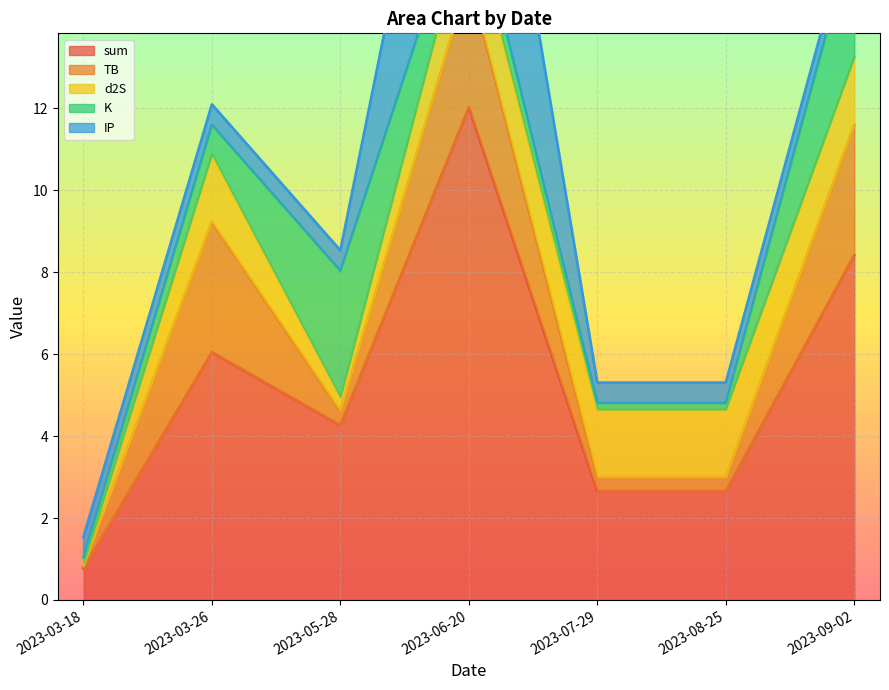

At 2023-07-29, list the series in order from largest to smallest.

sum, d2S, IP, TB, K